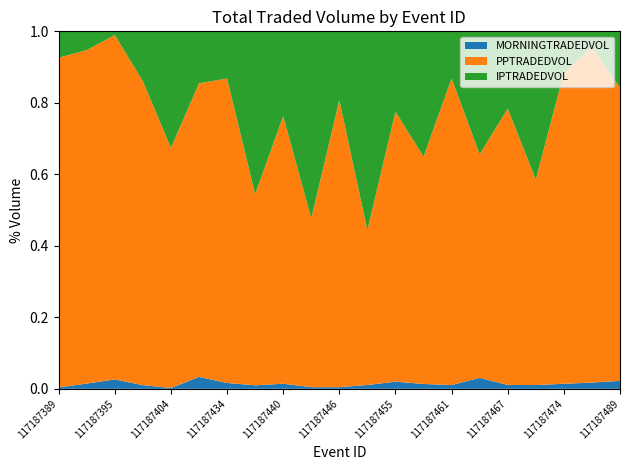

Reading right to left, extract all data points from this chart.

MORNINGTRADEDVOL: 117187489=269.8	117187486=4186.7	117187474=11342.4	117187470=4362.4	117187467=3881.0	117187464=805.1	117187461=328.0	117187458=231.9	117187455=41.9	117187452=2079.8	117187446=600.6	117187443=242.2	117187440=635.1	117187437=809.7	117187434=1318.5	117187431=2428.8	117187404=83.0	117187401=4599.4	117187395=1927.3	117187392=3613.4	117187389=3989.6
PPTRADEDVOL: 117187489=9949.3	117187486=223607.5	117187474=700420.6	117187470=237854.4	117187467=274361.1	117187464=16405.7	117187461=26806.7	117187458=10822.9	117187455=1579.6	117187452=84260.7	117187446=105264.8	117187443=24683.8	117187440=33307.8	117187437=43803.7	117187434=68390.7	117187431=59793.8	117187404=24145.6	117187401=379725.8	117187395=70604.9	117187392=229373.2	117187389=990095.4
IPTRADEDVOL: 117187489=1908.1	117187486=10779.7	117187474=93547.2	117187470=171732.2	117187467=76784.4	117187464=9029.3	117187461=4128.6	117187458=5973.9	117187455=470.1	117187452=108314.5	117187446=25304.0	117187443=27331.7	117187440=10571.3	117187437=37357.1	117187434=10600.7	117187431=10601.8	117187404=11740.4	117187401=62339.3	117187395=767.6	117187392=12954.3	117187389=79242.0